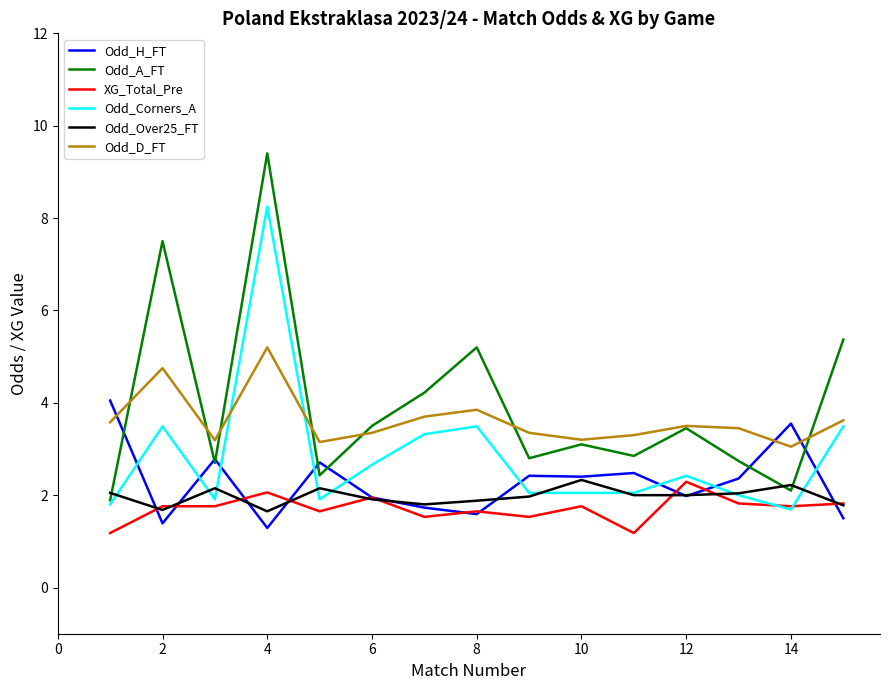

Which series has the widest spread of values?

Odd_A_FT